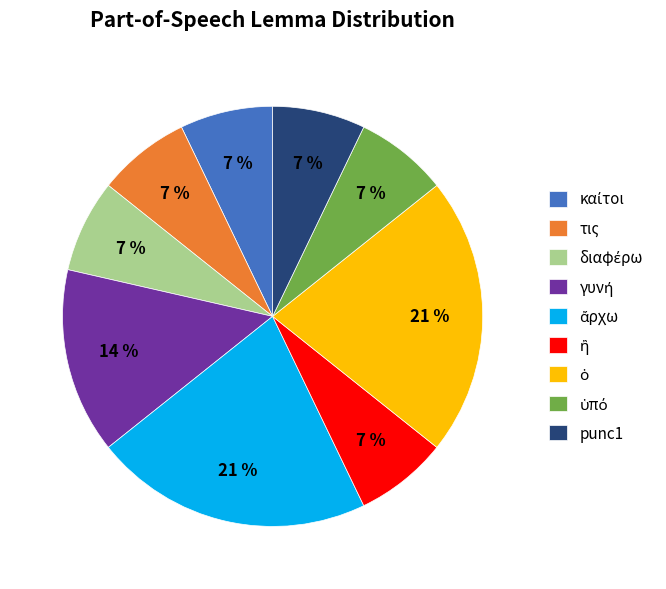

Is there a majority slice in this chart?

No